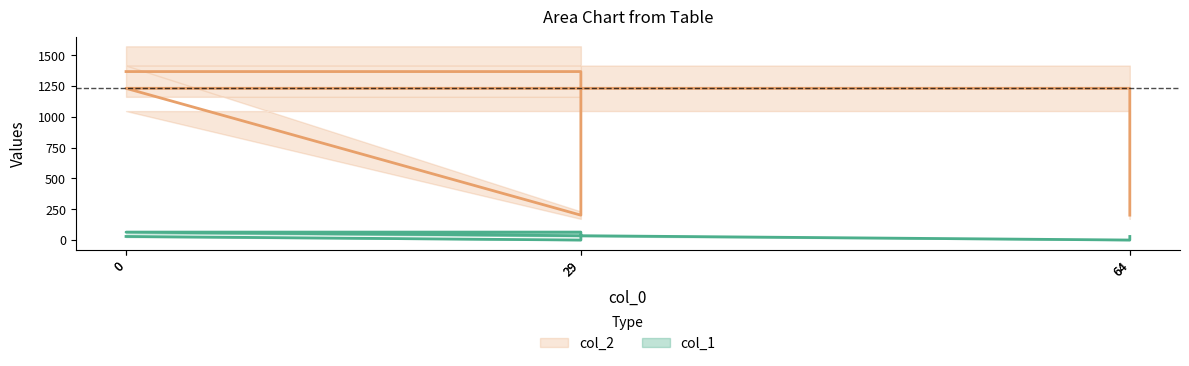

True or false: col_2 has more than 1 points higher than both neighbors.

False